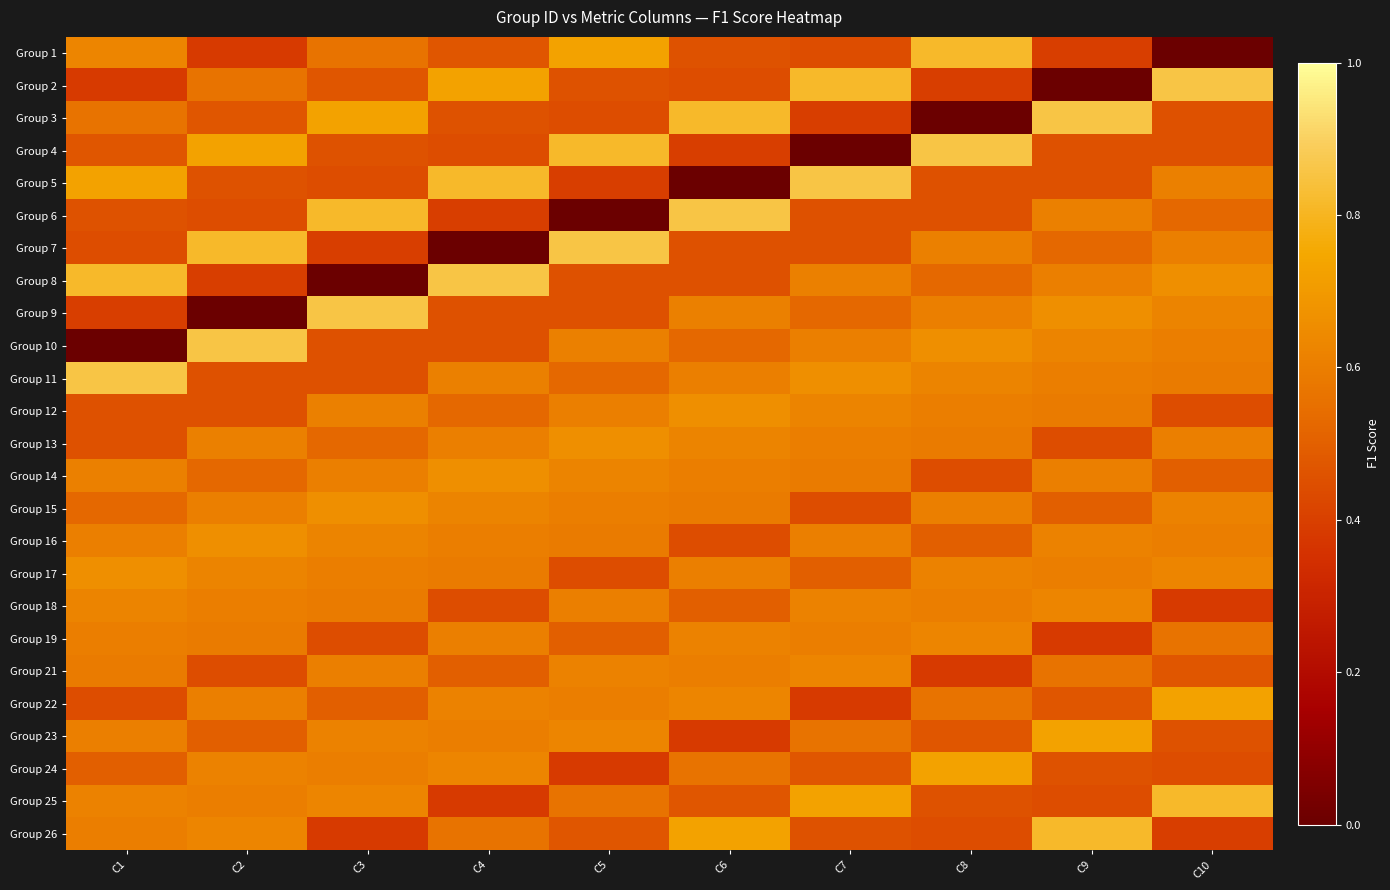

Reading left to right, what are all the values shown in this chart?

Group 1: C1=0.6	C2=0.4	C3=0.6	C4=0.5	C5=0.7	C6=0.5	C7=0.4	C8=0.8	C9=0.4	C10=0.0
Group 2: C1=0.4	C2=0.6	C3=0.5	C4=0.7	C5=0.5	C6=0.4	C7=0.8	C8=0.4	C9=0.0	C10=0.9
Group 3: C1=0.6	C2=0.5	C3=0.7	C4=0.5	C5=0.4	C6=0.8	C7=0.4	C8=0.0	C9=0.9	C10=0.5
Group 4: C1=0.5	C2=0.7	C3=0.5	C4=0.4	C5=0.8	C6=0.4	C7=0.0	C8=0.9	C9=0.5	C10=0.5
Group 5: C1=0.7	C2=0.5	C3=0.4	C4=0.8	C5=0.4	C6=0.0	C7=0.9	C8=0.5	C9=0.5	C10=0.6
Group 6: C1=0.5	C2=0.4	C3=0.8	C4=0.4	C5=0.0	C6=0.9	C7=0.5	C8=0.5	C9=0.6	C10=0.5
Group 7: C1=0.4	C2=0.8	C3=0.4	C4=0.0	C5=0.9	C6=0.5	C7=0.5	C8=0.6	C9=0.5	C10=0.6
Group 8: C1=0.8	C2=0.4	C3=0.0	C4=0.9	C5=0.5	C6=0.5	C7=0.6	C8=0.5	C9=0.6	C10=0.7
Group 9: C1=0.4	C2=0.0	C3=0.9	C4=0.5	C5=0.5	C6=0.6	C7=0.5	C8=0.6	C9=0.7	C10=0.6
Group 10: C1=0.0	C2=0.9	C3=0.5	C4=0.5	C5=0.6	C6=0.5	C7=0.6	C8=0.7	C9=0.6	C10=0.6
Group 11: C1=0.9	C2=0.5	C3=0.5	C4=0.6	C5=0.5	C6=0.6	C7=0.7	C8=0.6	C9=0.6	C10=0.6
Group 12: C1=0.5	C2=0.5	C3=0.6	C4=0.5	C5=0.6	C6=0.7	C7=0.6	C8=0.6	C9=0.6	C10=0.4
Group 13: C1=0.5	C2=0.6	C3=0.5	C4=0.6	C5=0.7	C6=0.6	C7=0.6	C8=0.6	C9=0.4	C10=0.6
Group 14: C1=0.6	C2=0.5	C3=0.6	C4=0.7	C5=0.6	C6=0.6	C7=0.6	C8=0.4	C9=0.6	C10=0.5
Group 15: C1=0.5	C2=0.6	C3=0.7	C4=0.6	C5=0.6	C6=0.6	C7=0.4	C8=0.6	C9=0.5	C10=0.6
Group 16: C1=0.6	C2=0.7	C3=0.6	C4=0.6	C5=0.6	C6=0.4	C7=0.6	C8=0.5	C9=0.6	C10=0.6
Group 17: C1=0.7	C2=0.6	C3=0.6	C4=0.6	C5=0.4	C6=0.6	C7=0.5	C8=0.6	C9=0.6	C10=0.6
Group 18: C1=0.6	C2=0.6	C3=0.6	C4=0.4	C5=0.6	C6=0.5	C7=0.6	C8=0.6	C9=0.6	C10=0.4
Group 19: C1=0.6	C2=0.6	C3=0.4	C4=0.6	C5=0.5	C6=0.6	C7=0.6	C8=0.6	C9=0.4	C10=0.6
Group 21: C1=0.6	C2=0.4	C3=0.6	C4=0.5	C5=0.6	C6=0.6	C7=0.6	C8=0.4	C9=0.6	C10=0.5
Group 22: C1=0.4	C2=0.6	C3=0.5	C4=0.6	C5=0.6	C6=0.6	C7=0.4	C8=0.6	C9=0.5	C10=0.7
Group 23: C1=0.6	C2=0.5	C3=0.6	C4=0.6	C5=0.6	C6=0.4	C7=0.6	C8=0.5	C9=0.7	C10=0.5
Group 24: C1=0.5	C2=0.6	C3=0.6	C4=0.6	C5=0.4	C6=0.6	C7=0.5	C8=0.7	C9=0.5	C10=0.4
Group 25: C1=0.6	C2=0.6	C3=0.6	C4=0.4	C5=0.6	C6=0.5	C7=0.7	C8=0.5	C9=0.4	C10=0.8
Group 26: C1=0.6	C2=0.6	C3=0.4	C4=0.6	C5=0.5	C6=0.7	C7=0.5	C8=0.4	C9=0.8	C10=0.4